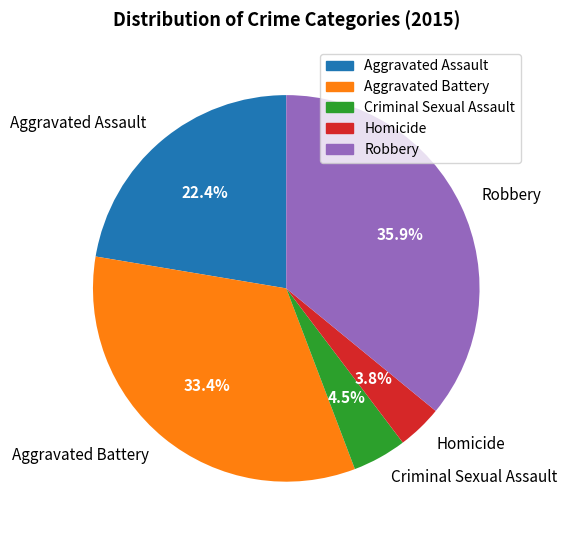

Count the number of slices in the pie.

5